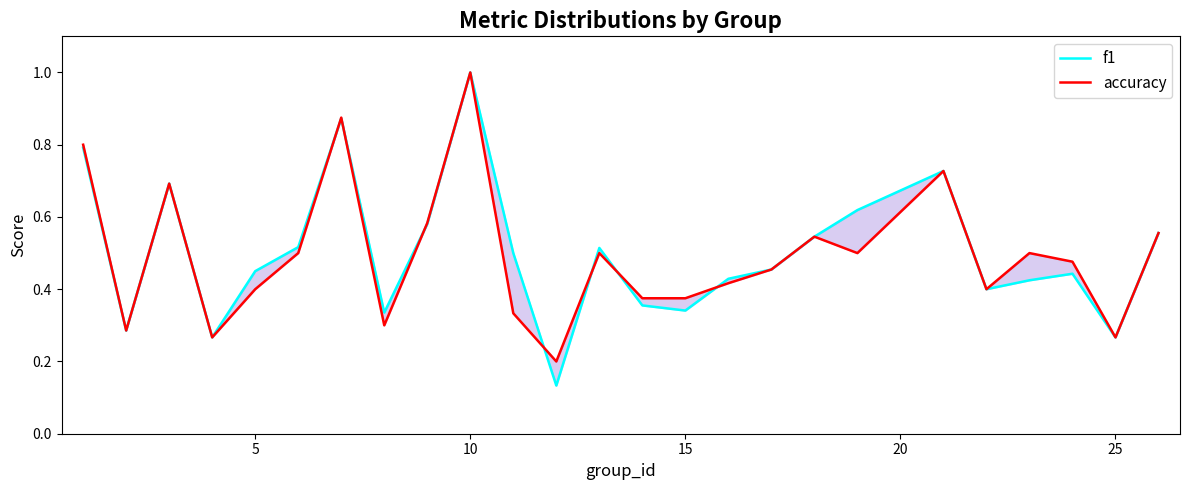

Does the chart have visible grid lines?

No